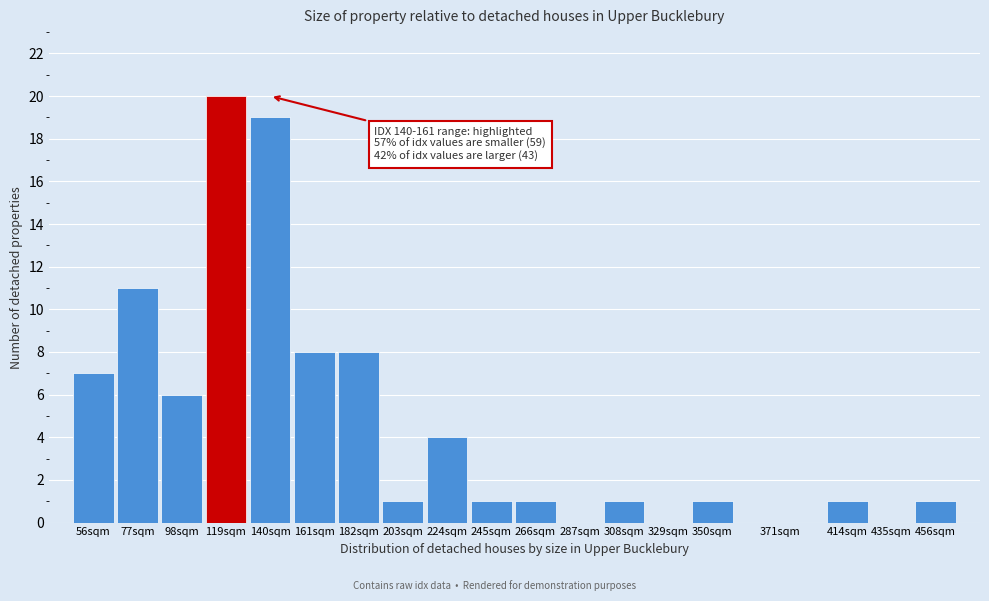

Reading right to left, list all the values displayed in this chart.

456sqm=1	435sqm=0	414sqm=1	371sqm=0	350sqm=1	329sqm=0	308sqm=1	287sqm=0	266sqm=1	245sqm=1	224sqm=4	203sqm=1	182sqm=8	161sqm=8	140sqm=19	119sqm=20	98sqm=6	77sqm=11	56sqm=7